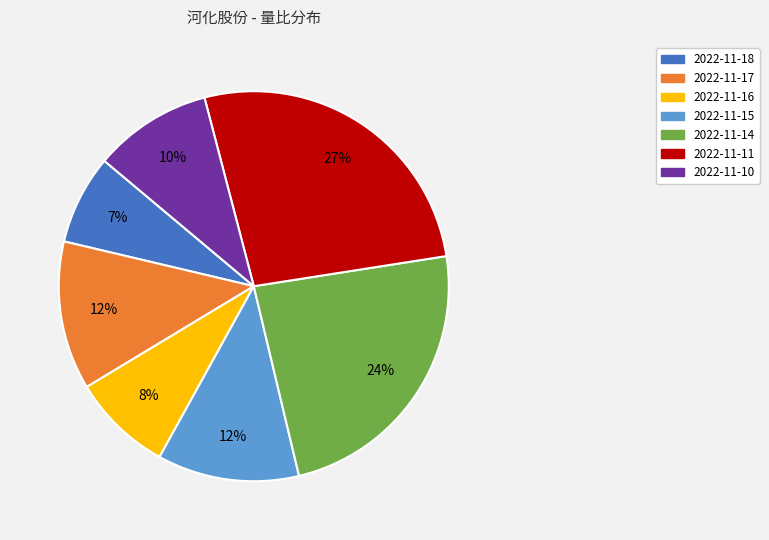

How many segments does this pie chart have?

7